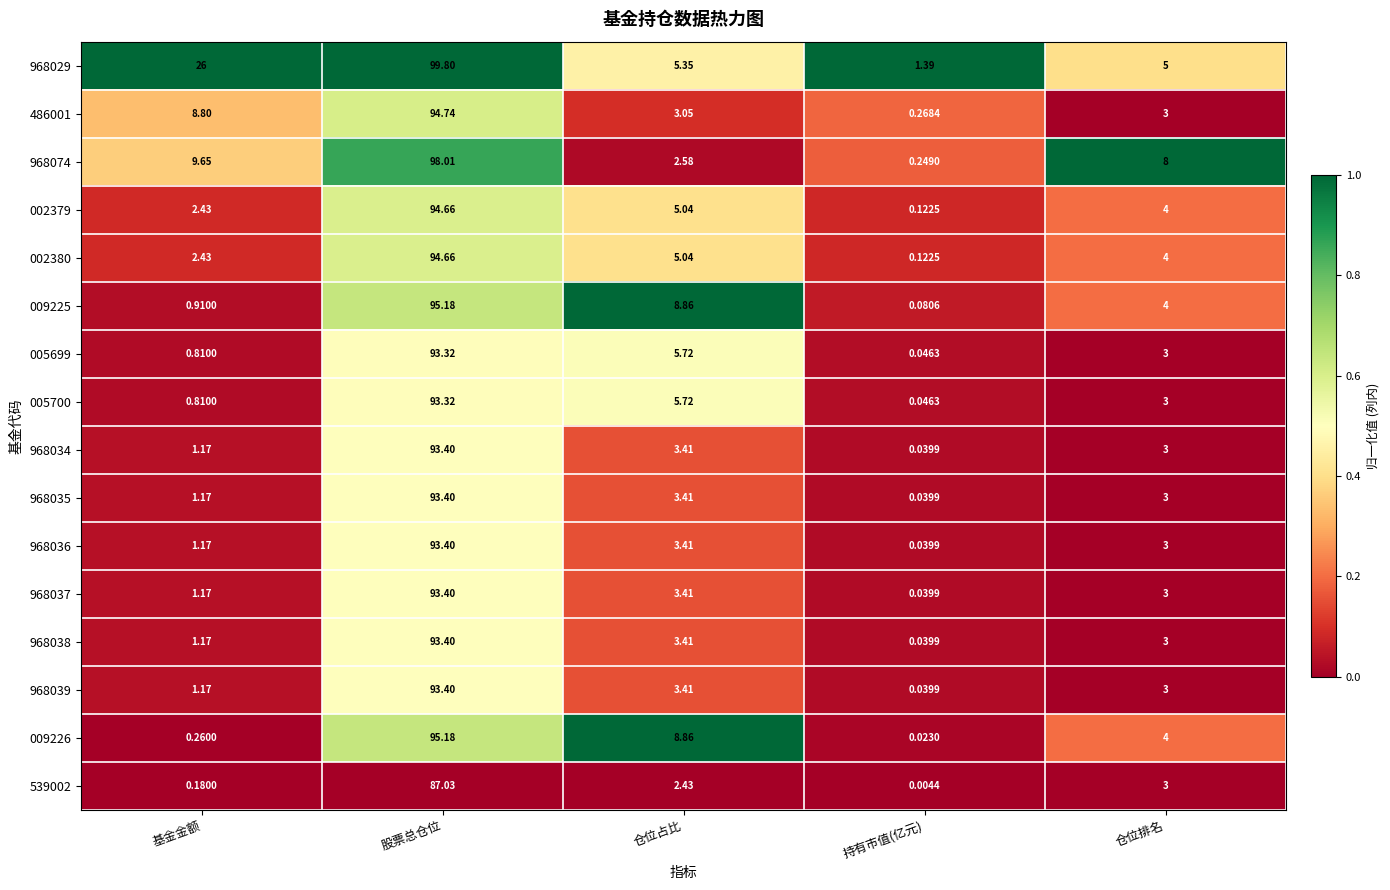

Where is 005700 nearest to the value 46?

仓位占比